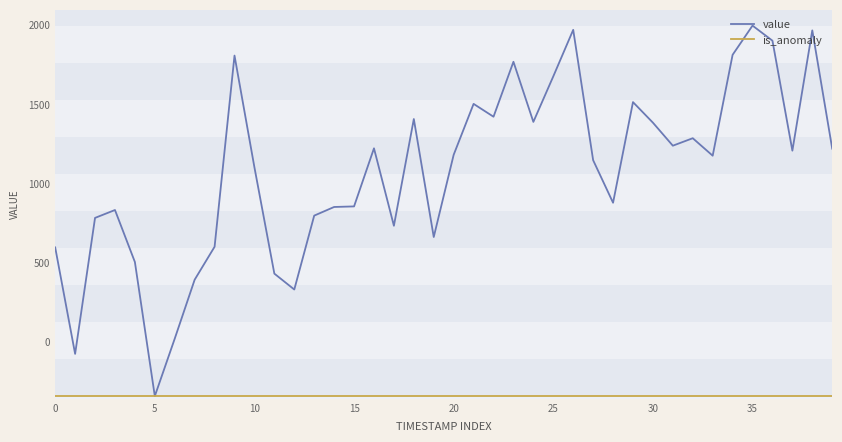

What is the greatest value displayed?

1996.2